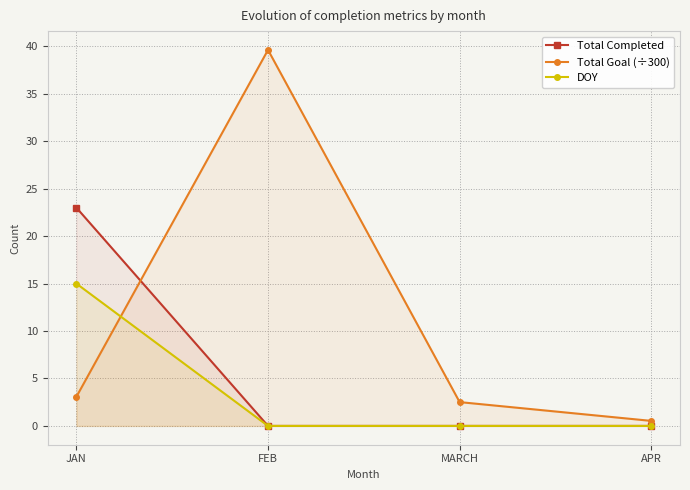

List the labels in order of Total Completed value, largest first.

JAN, FEB, MARCH, APR